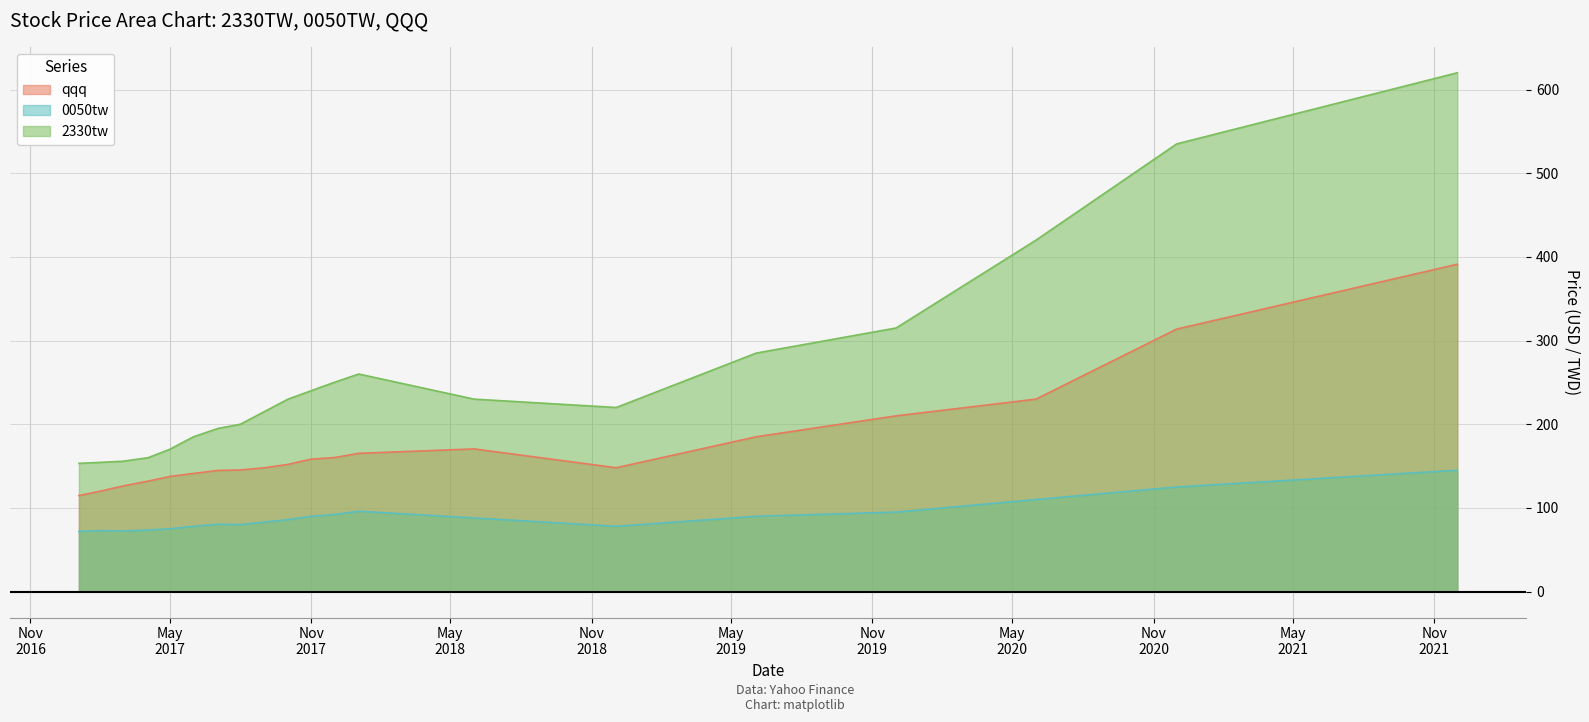

Reading right to left, extract all data points from this chart.

qqq: 391.2	313.7	230.0	210.0	185.0	148.0	170.5	165.2	160.1	158.3	152.0	147.9	145.3	144.8	141.2	137.5	132.0	126.1	120.3	114.7
0050tw: 145.0	125.0	110.0	95.0	90.0	78.0	88.0	96.0	92.0	90.0	86.0	83.0	80.1	80.5	78.0	75.0	73.5	72.3	72.9	71.9
2330tw: 620.0	535.0	420.0	315.0	285.0	220.0	230.0	260.0	250.0	240.0	230.0	215.0	200.0	195.0	185.0	170.0	160.0	155.7	154.5	153.2